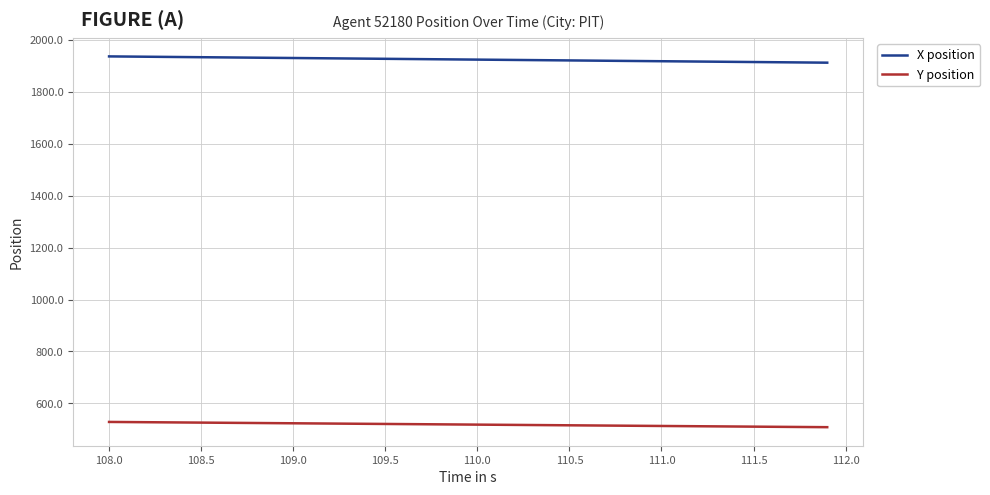

Rank the series by their maximum value, from lowest to highest.

Y position, X position